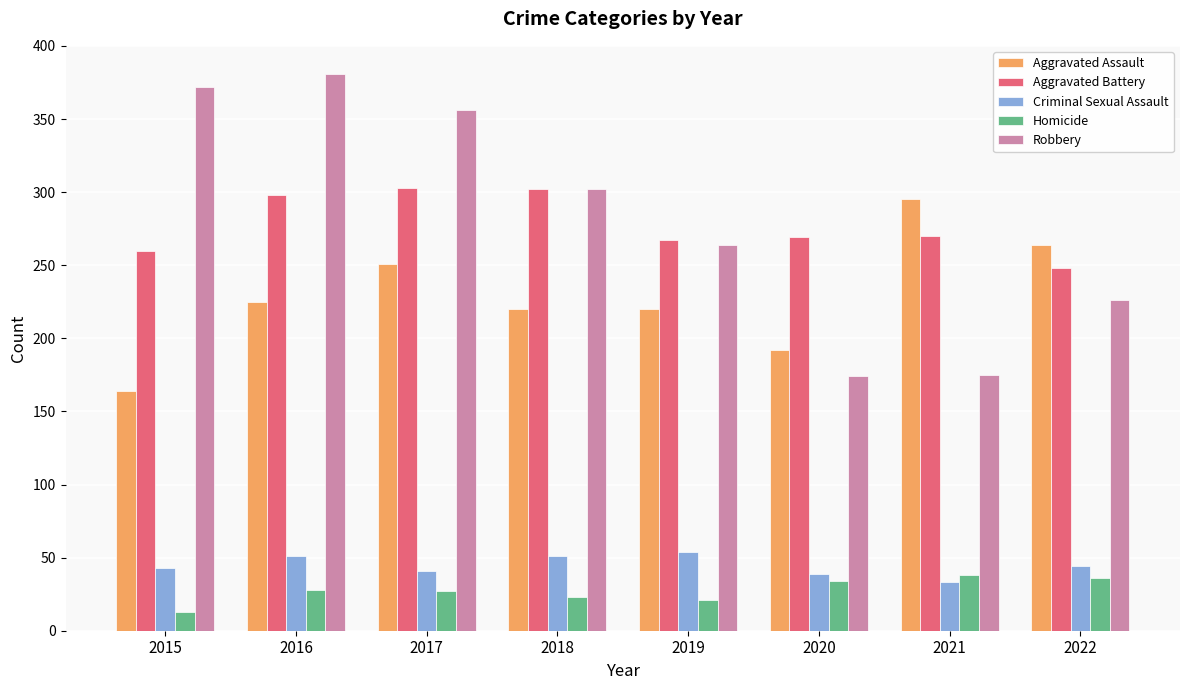

How many bars are there in total?

40